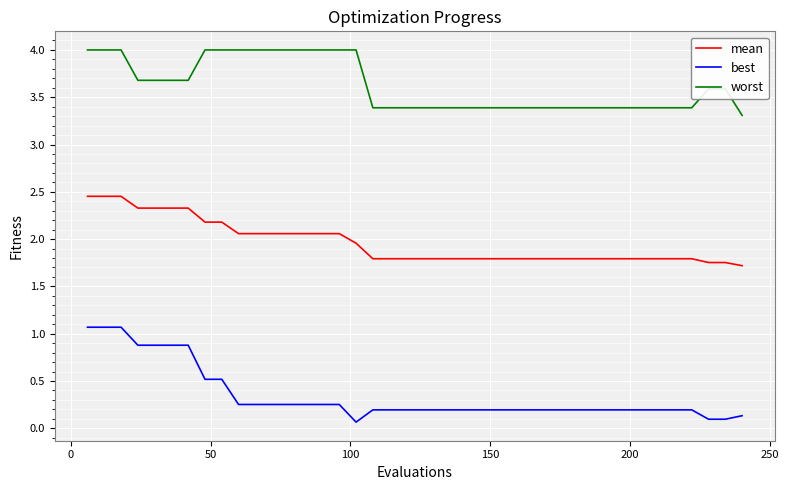

Which series has the largest range (max minus min)?

best